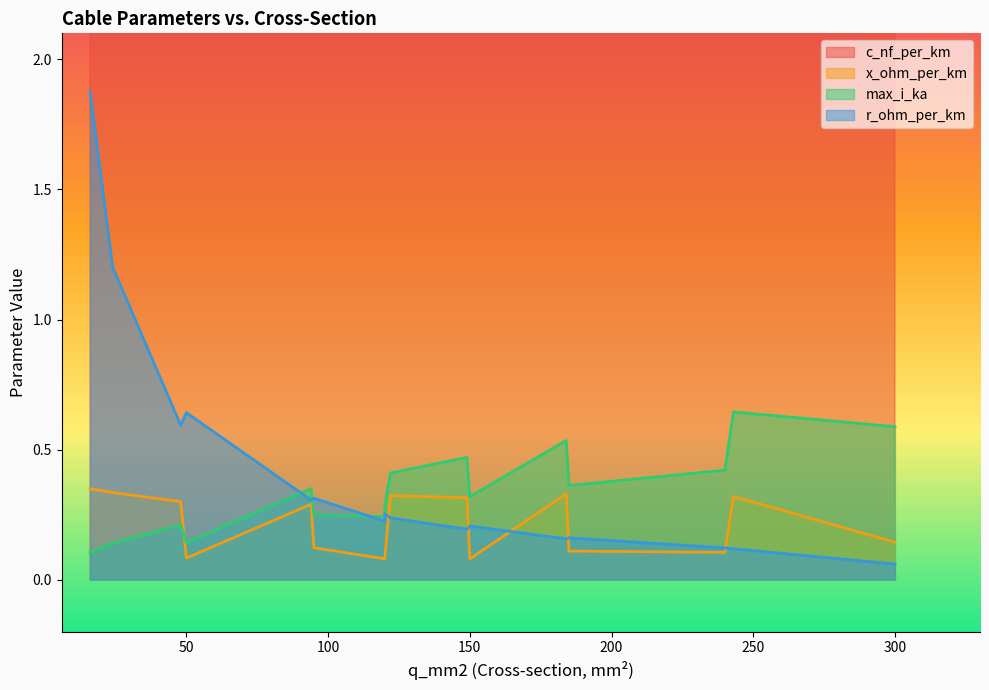

At which label does c_nf_per_km reach its minimum?

16